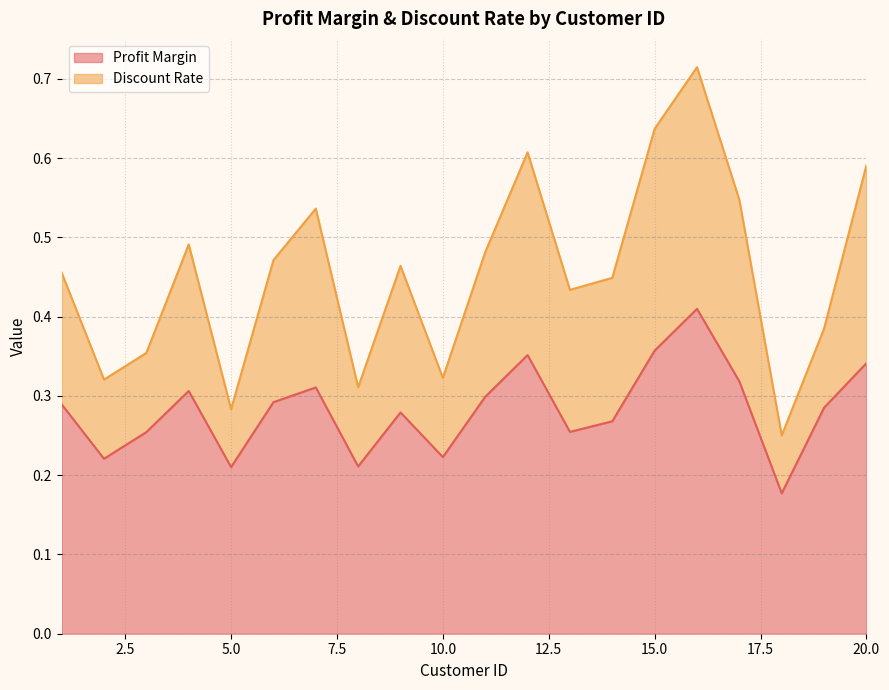

True or false: Discount Rate and Profit Margin cross at least once.

False